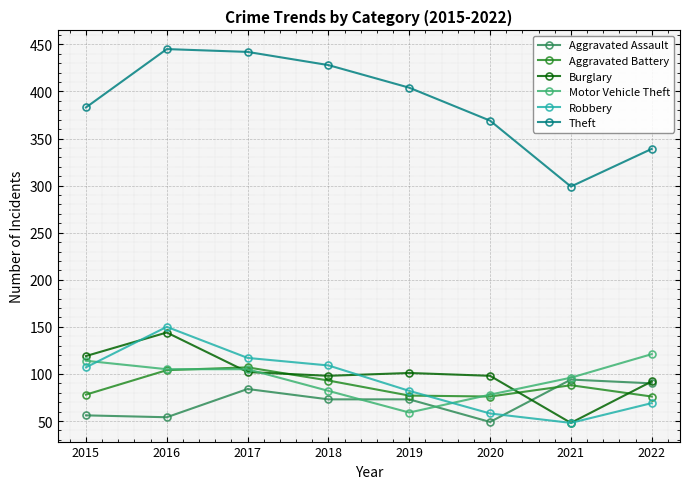

What is the highest value of the Theft series?

445